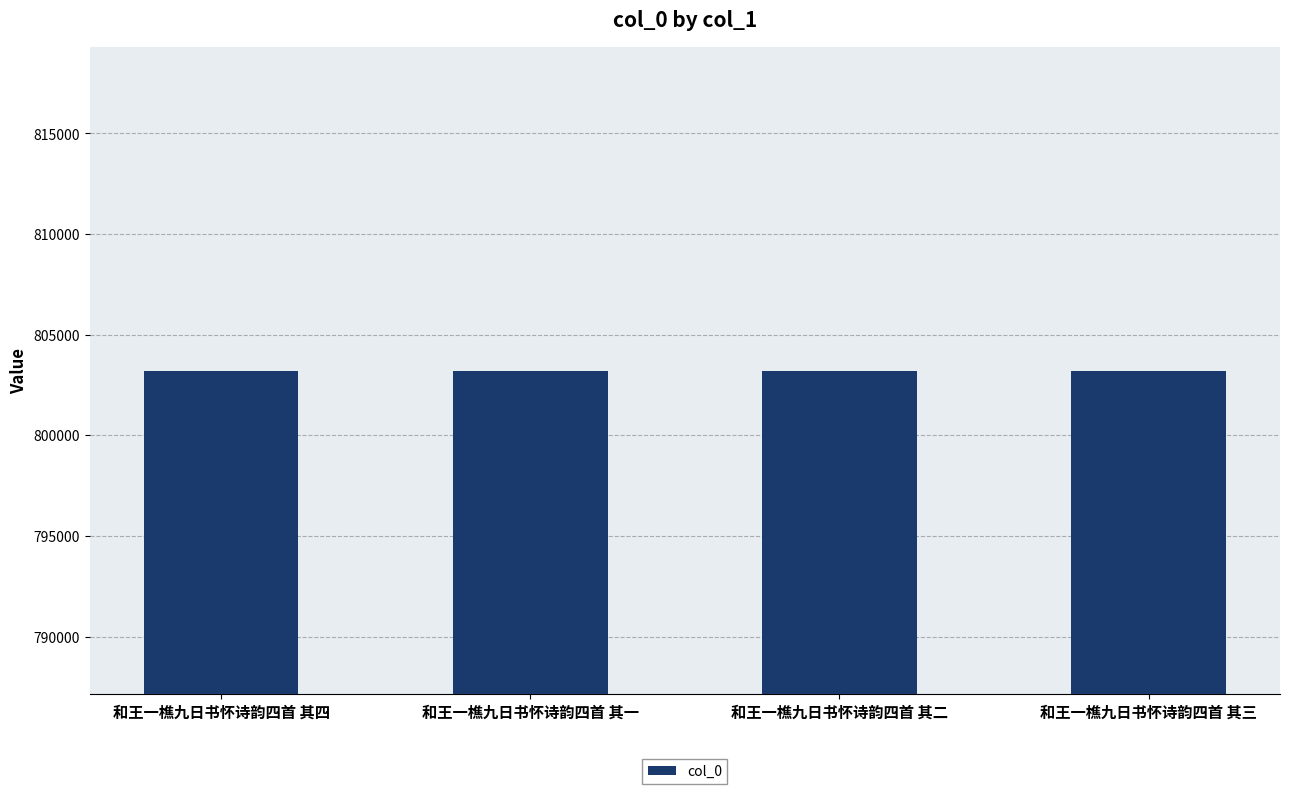

Is it true that the value at 和王一樵九日书怀诗韵四首 其二 is 803217?

True